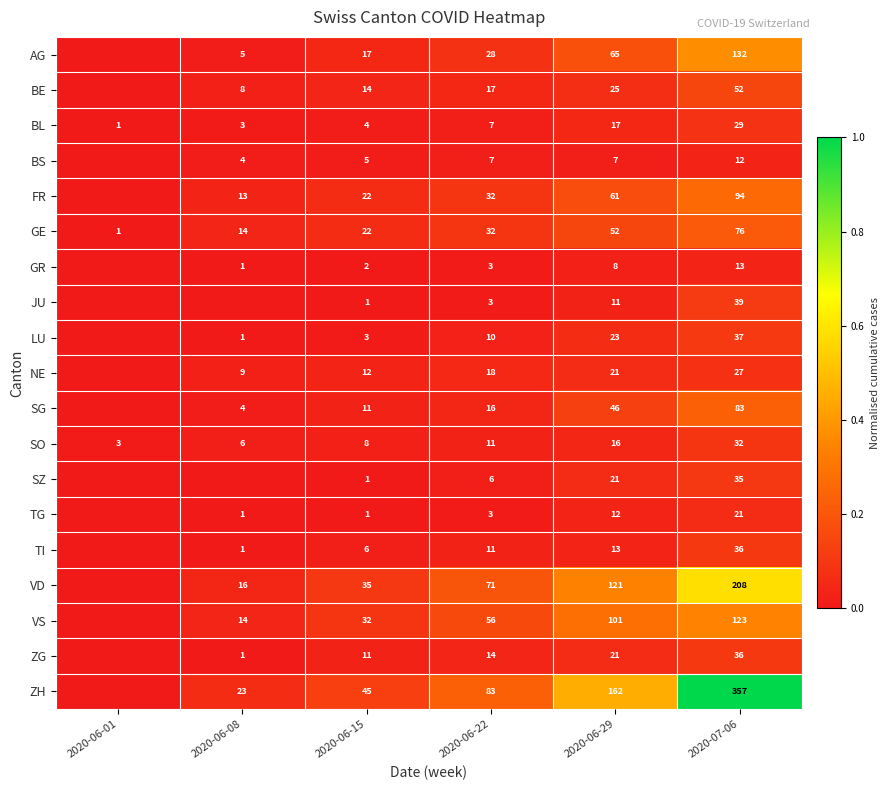

At which category does the chart reach its minimum across all series?

2020-06-01